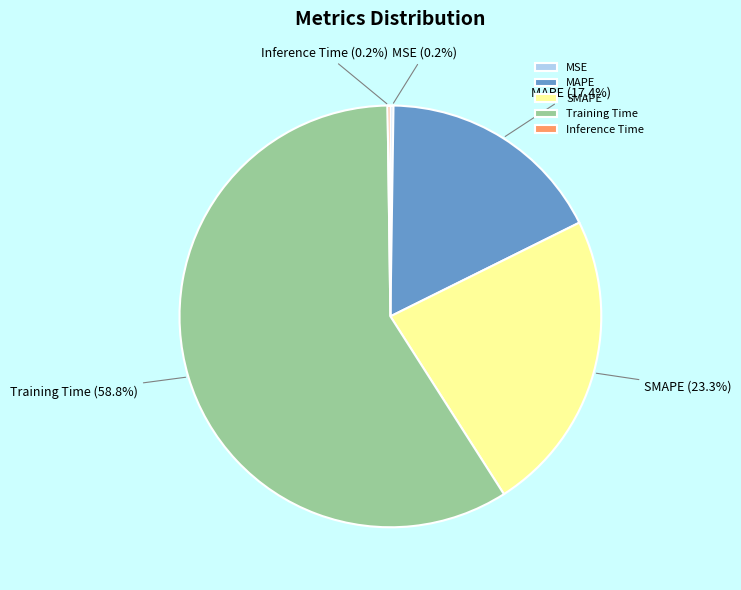

The MAPE slice represents 7% of the pie. True or false?

False